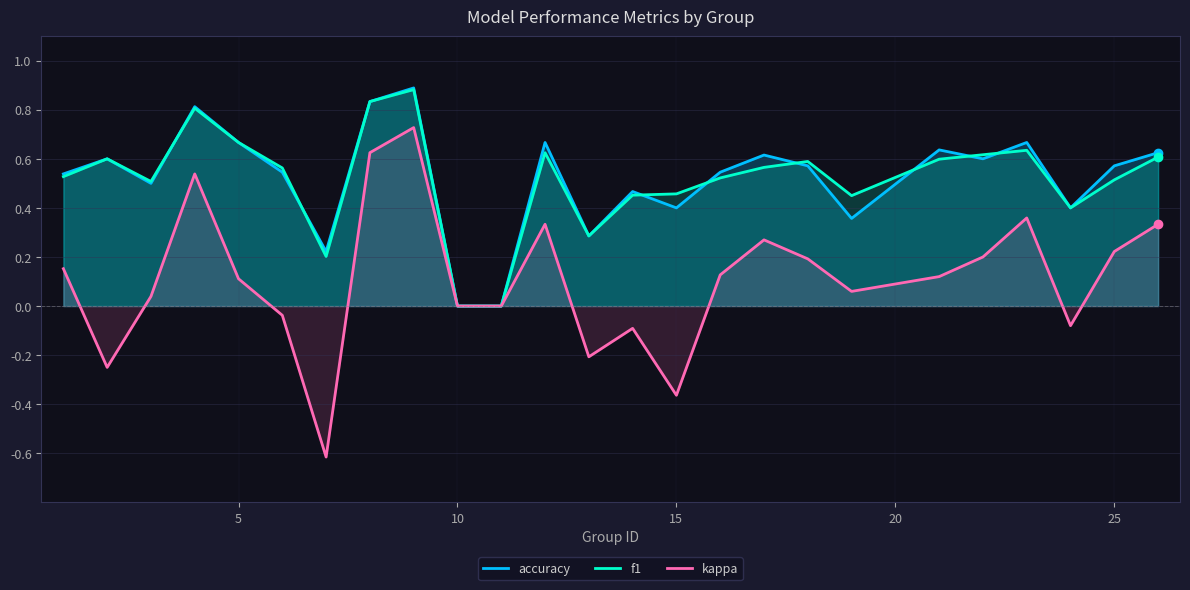

Which series has the widest spread of values?

kappa